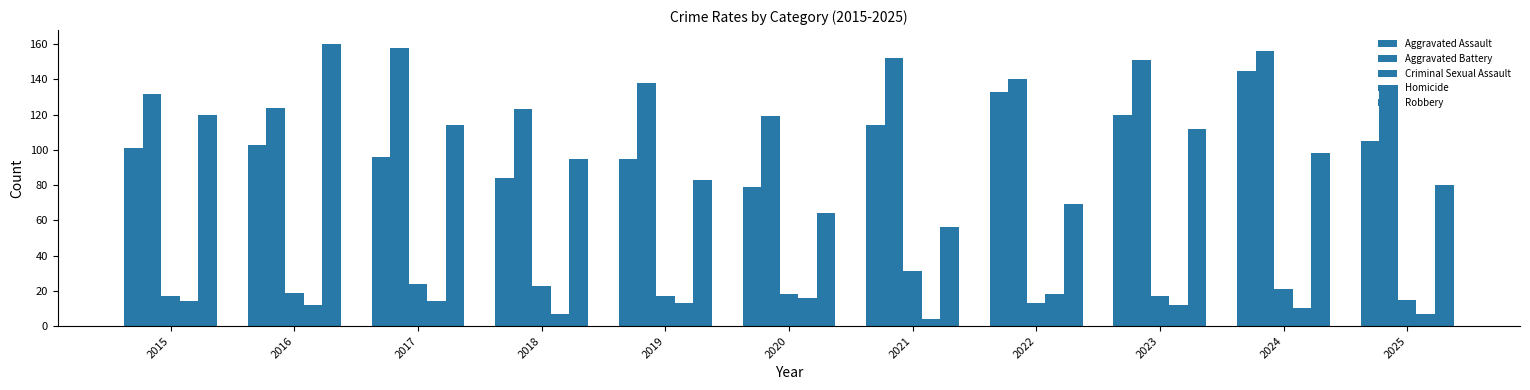

Reading left to right, what are all the values shown in this chart?

Aggravated Assault: 101	103	96	84	95	79	114	133	120	145	105
Aggravated Battery: 132	124	158	123	138	119	152	140	151	156	137
Criminal Sexual Assault: 17	19	24	23	17	18	31	13	17	21	15
Homicide: 14	12	14	7	13	16	4	18	12	10	7
Robbery: 120	160	114	95	83	64	56	69	112	98	80